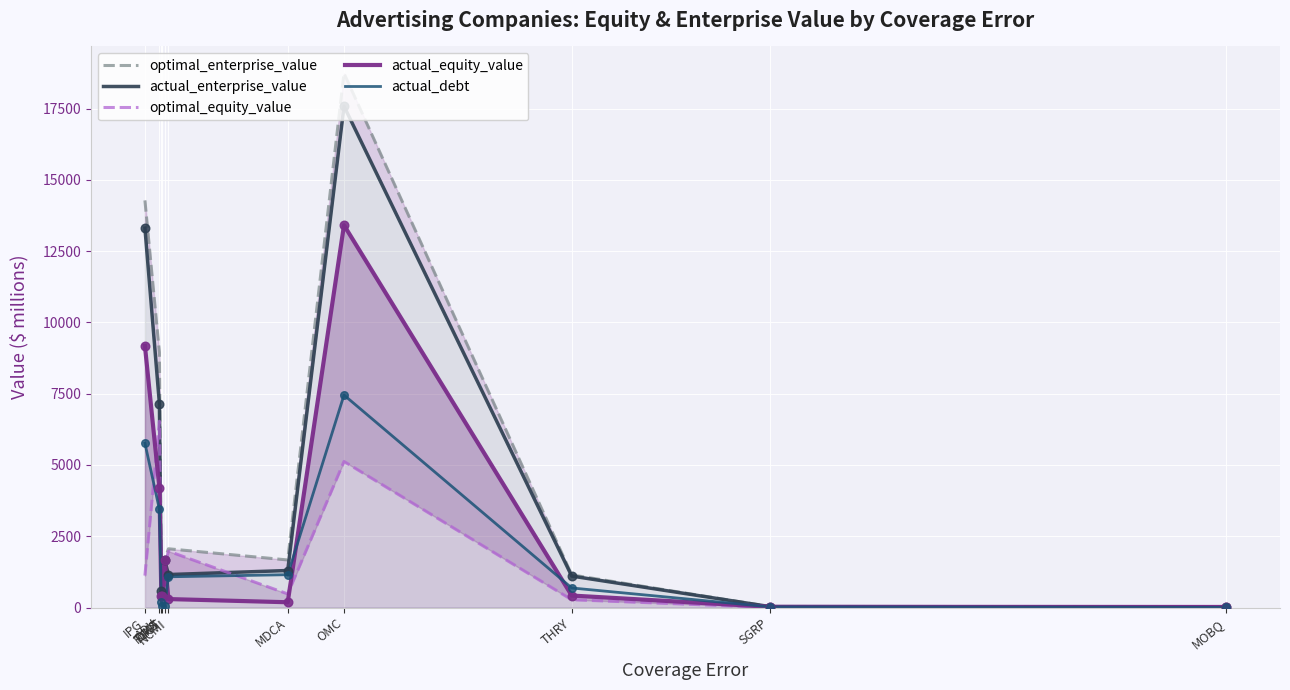

What are all the series names shown in the legend?

optimal_enterprise_value, actual_enterprise_value, optimal_equity_value, actual_equity_value, actual_debt